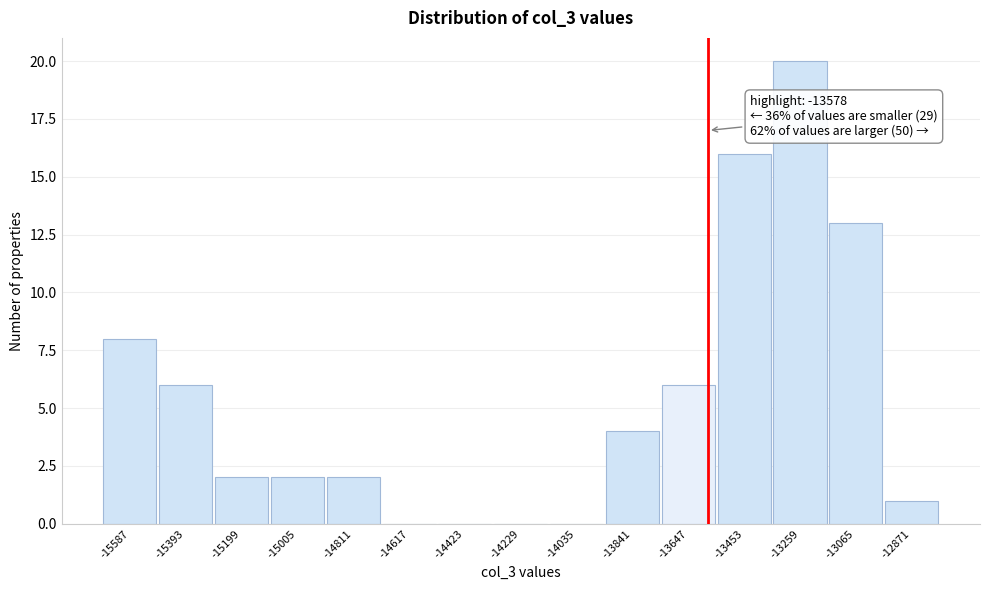

Which range on the x-axis has the tallest bar?

-13356 to -13162